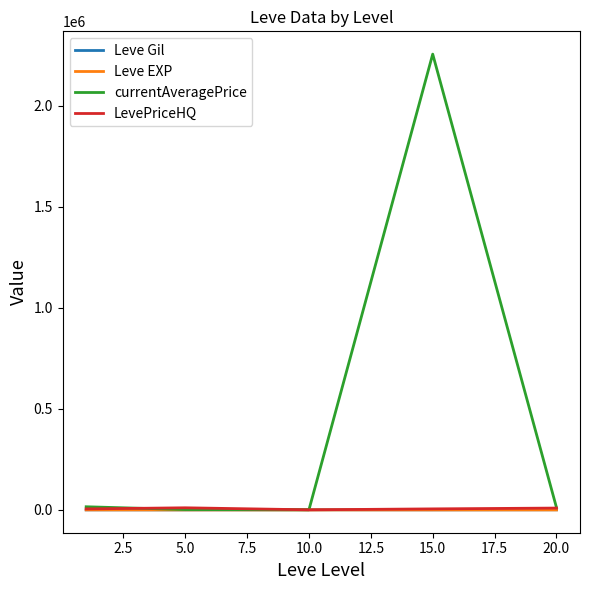

Which series has the largest total across all categories?

currentAveragePrice